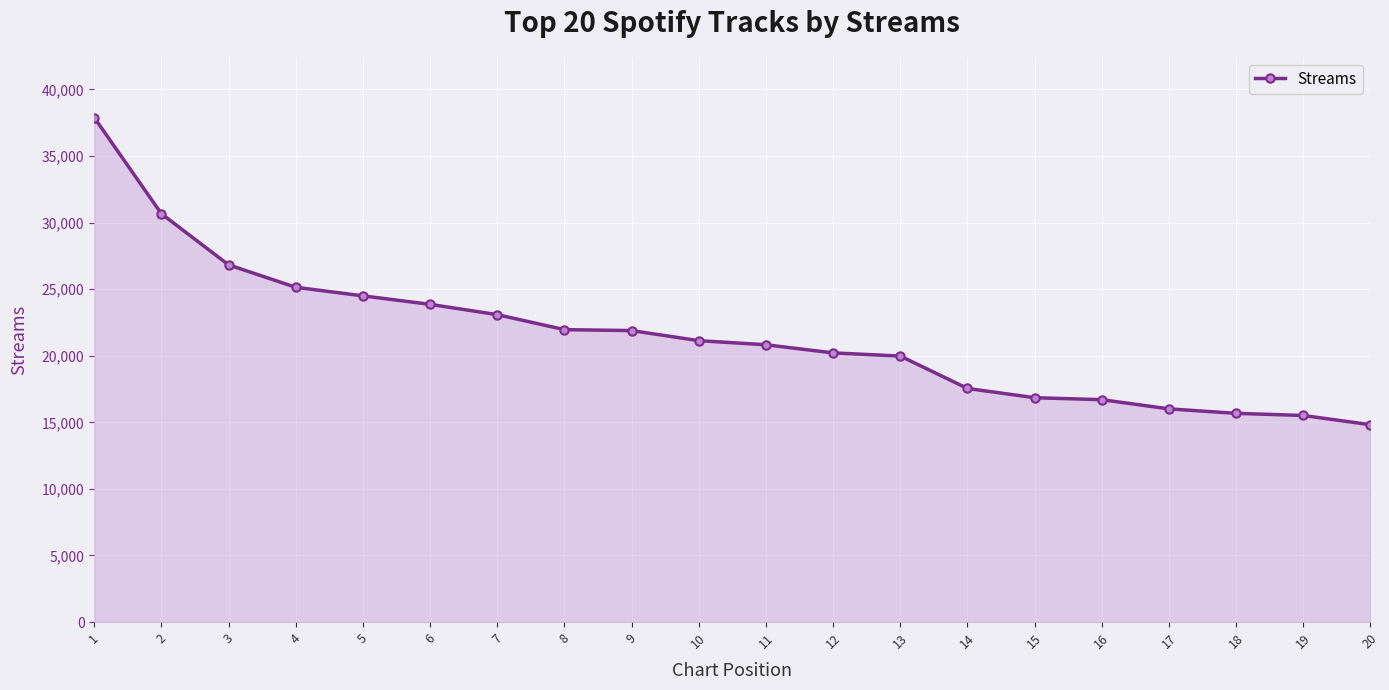

At which label does the data first exceed 21132?

1